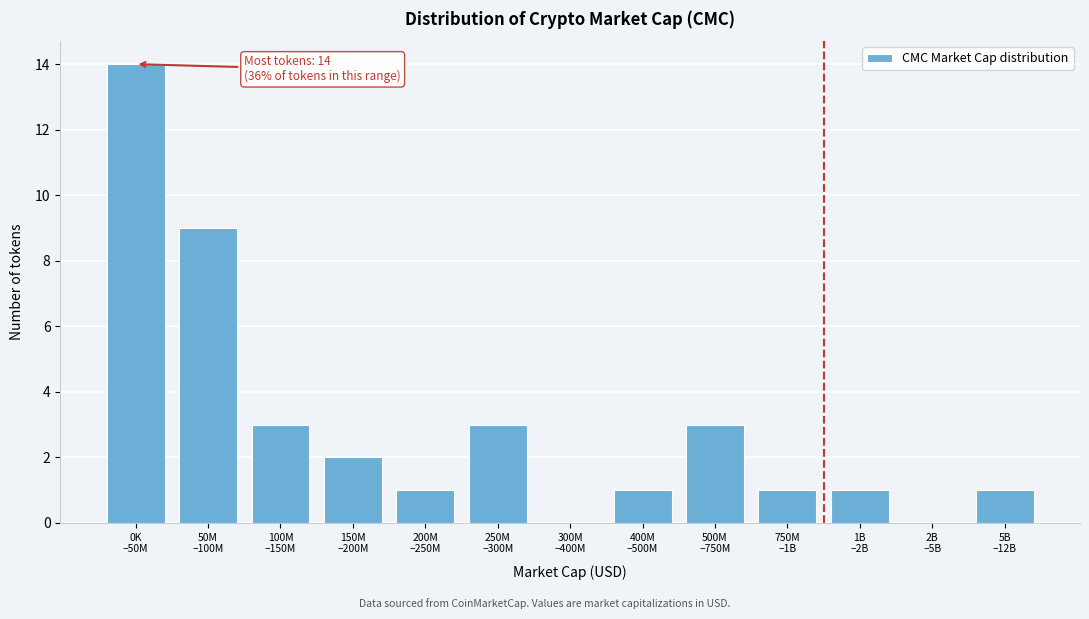

What is the greatest value displayed?

14